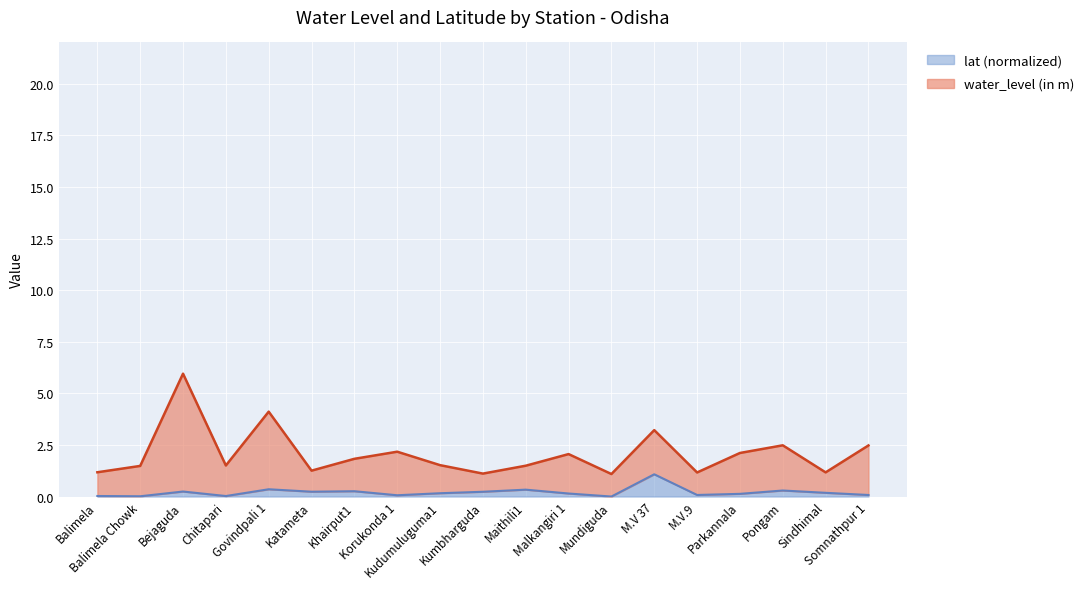

What is the label of the 7th point from the left?

Khairput1